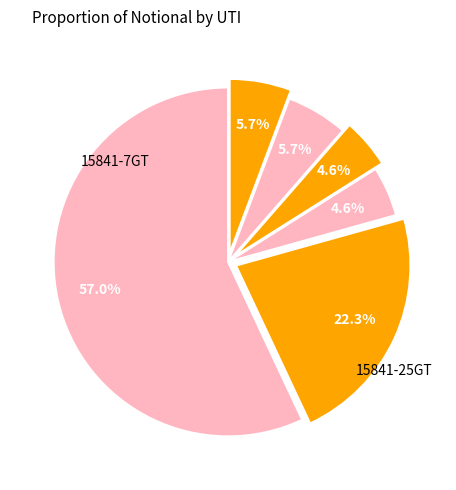

Which category accounts for the majority?

15841-7GT